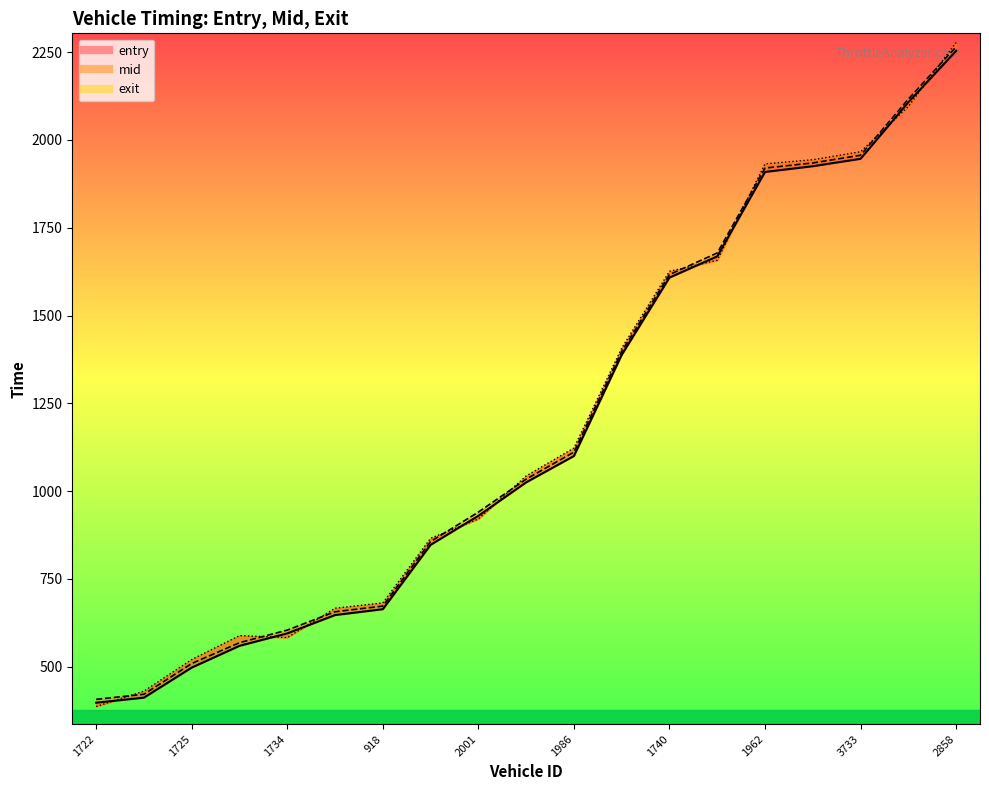

Rank the series at 1725 from highest to lowest value.

exit_line, mid_line, entry_line